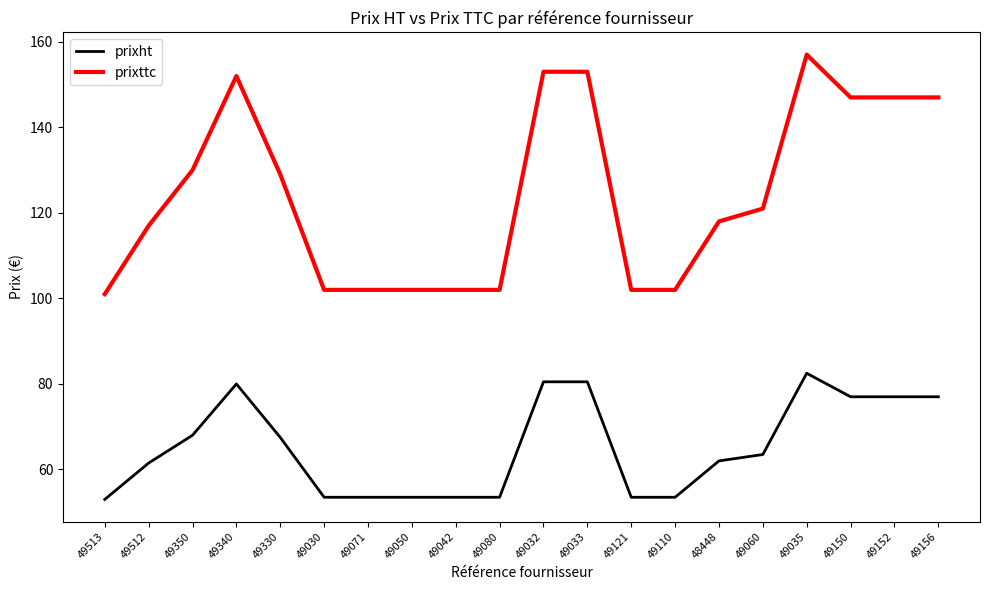

Reading right to left, list all the values displayed in this chart.

prixht: 77.0	77.0	77.0	82.5	63.5	62.0	53.5	53.5	80.5	80.5	53.5	53.5	53.5	53.5	53.5	67.5	80.0	68.0	61.5	53.0
prixttc: 147.0	147.0	147.0	157.0	121.0	118.0	102.0	102.0	153.0	153.0	102.0	102.0	102.0	102.0	102.0	129.0	152.0	130.0	117.0	101.0